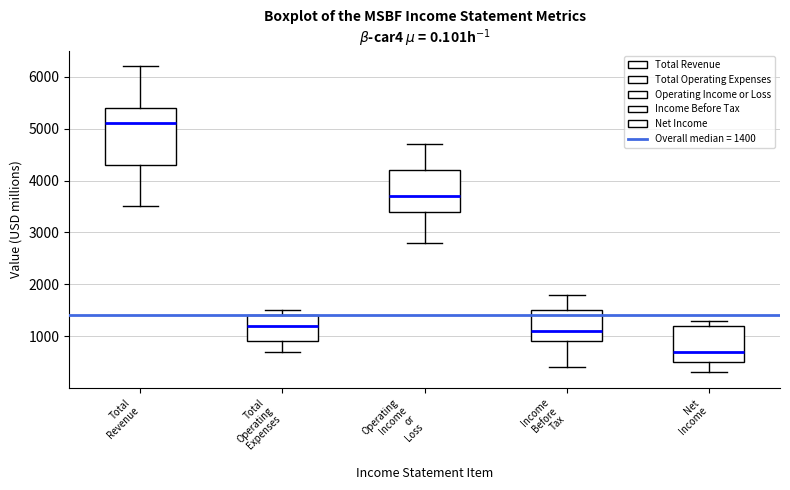

Where is the lower edge of the box for Net Income on the y-axis? The values are not printed on the chart, so give them approximately, as read against the axis.

500